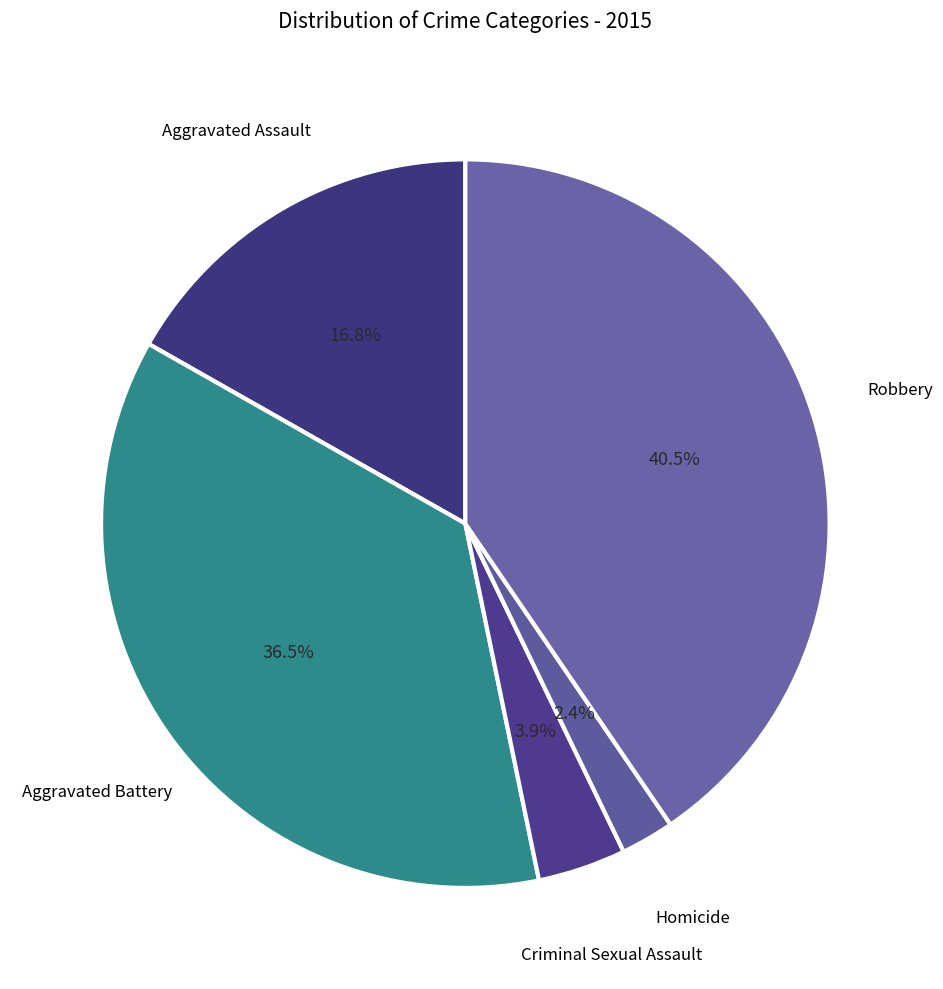

Does Homicide represent more than half of the total?

No